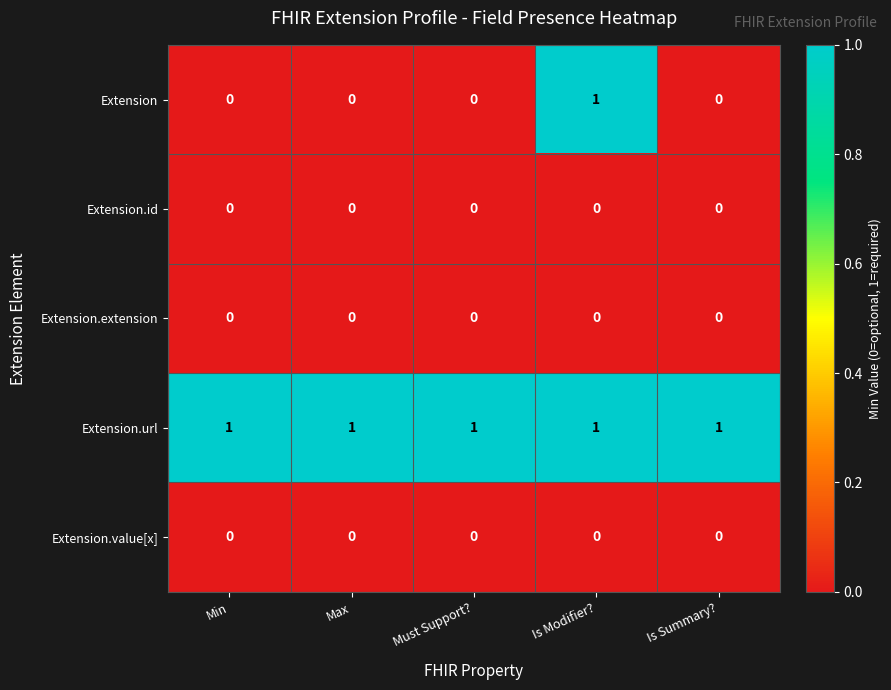

The value of Extension.url at Min is 1. True or false?

True